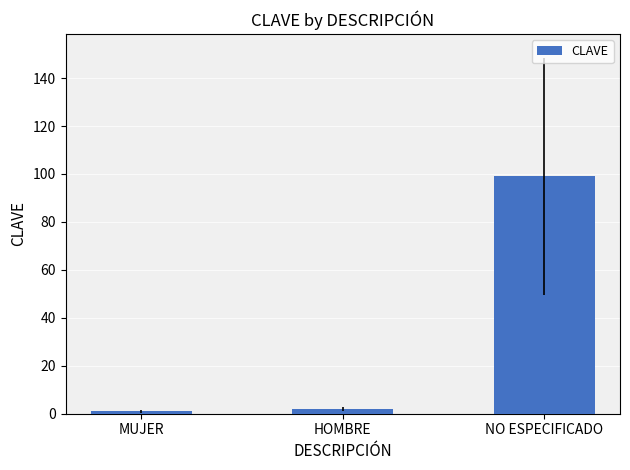

The value at NO ESPECIFICADO is 173. True or false?

False